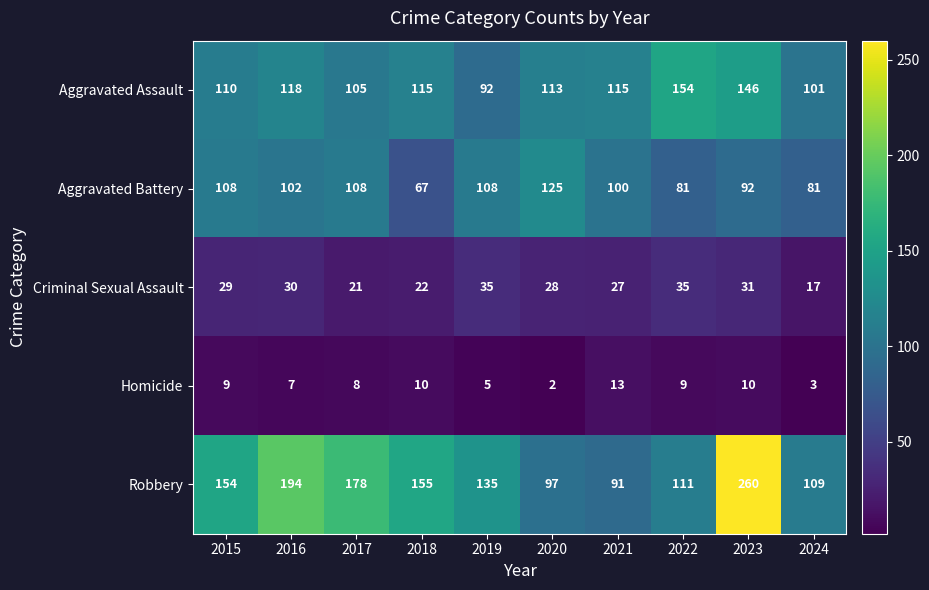

What is the difference between the Homicide values at 2015 and 2019?

4